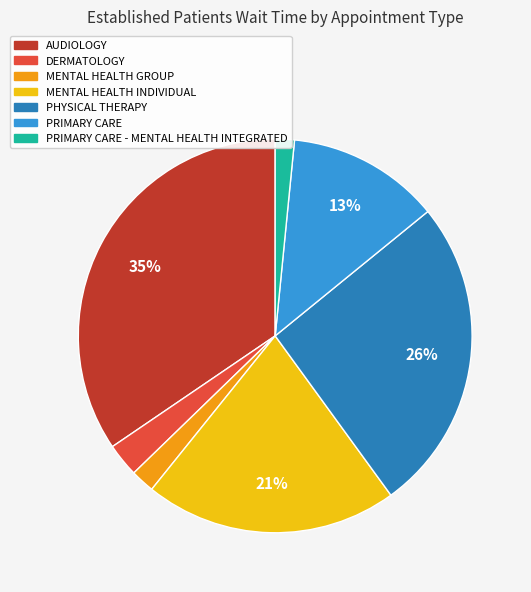

Does any single category account for the majority?

No